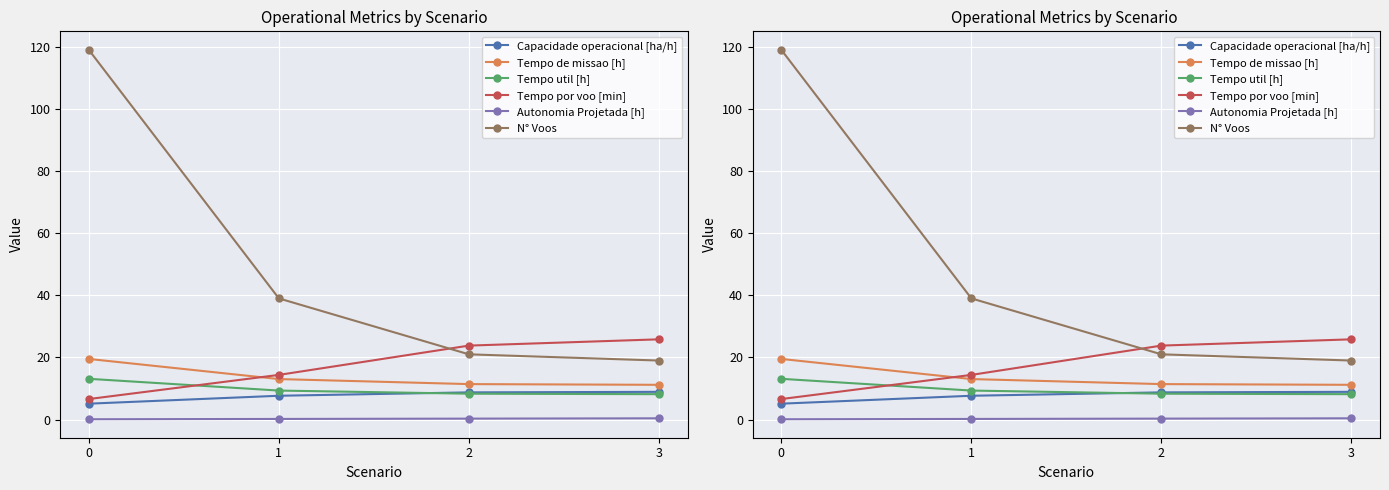

How many categories are shown in the chart?

4